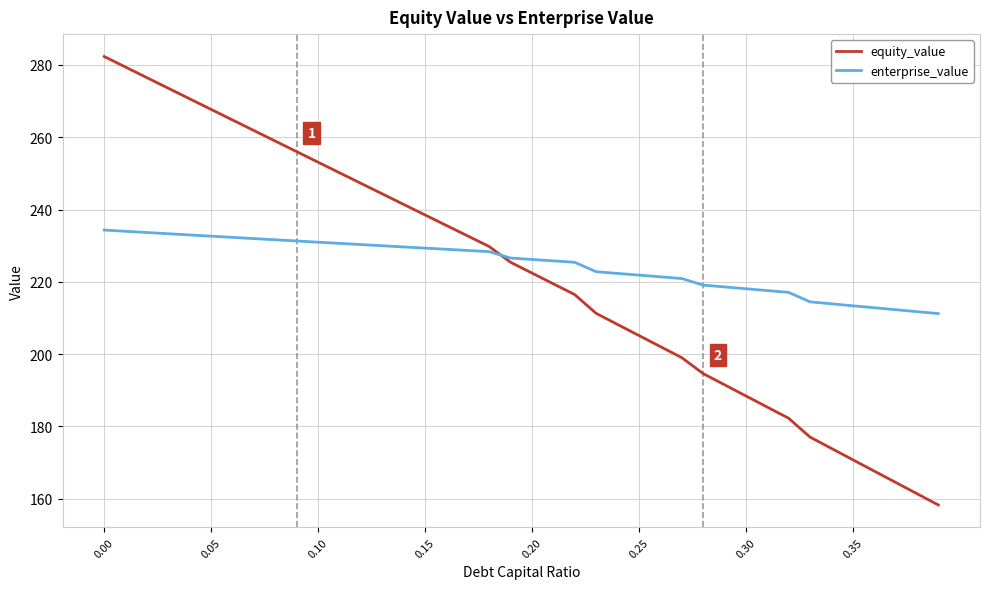

Rank the series by their maximum value, from lowest to highest.

enterprise_value, equity_value